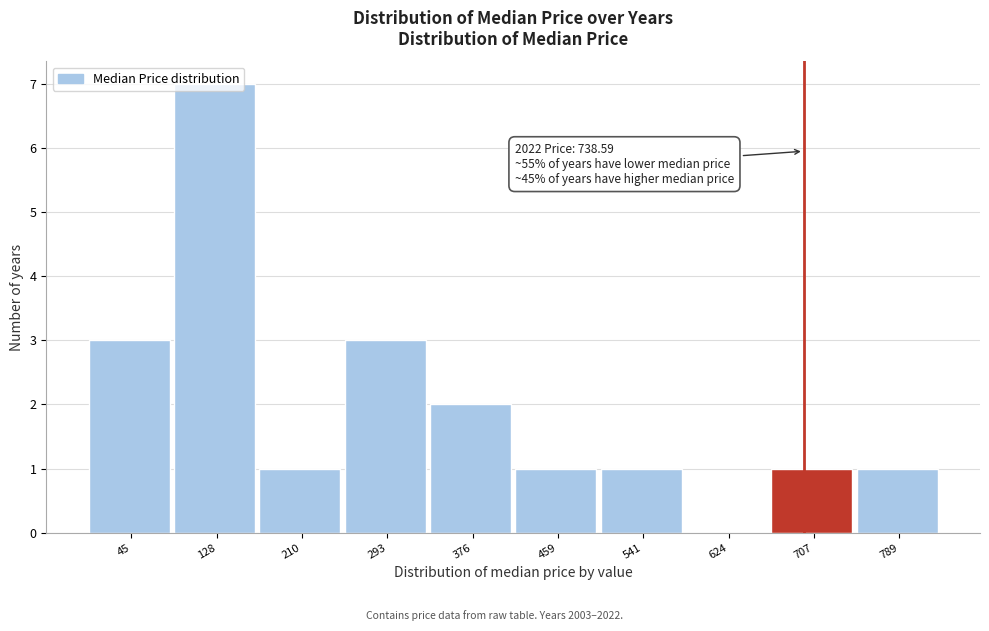

What is the sum of all values?

20